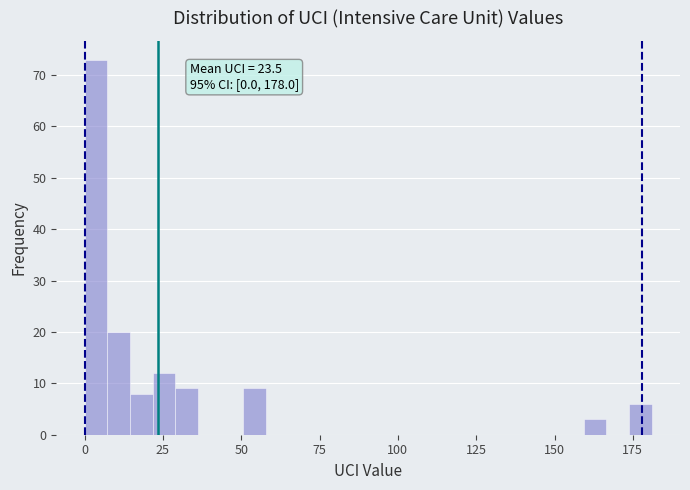

Around what value on the x-axis is the tallest bar? Give the approximate position of its centre, as read against the axis.

5